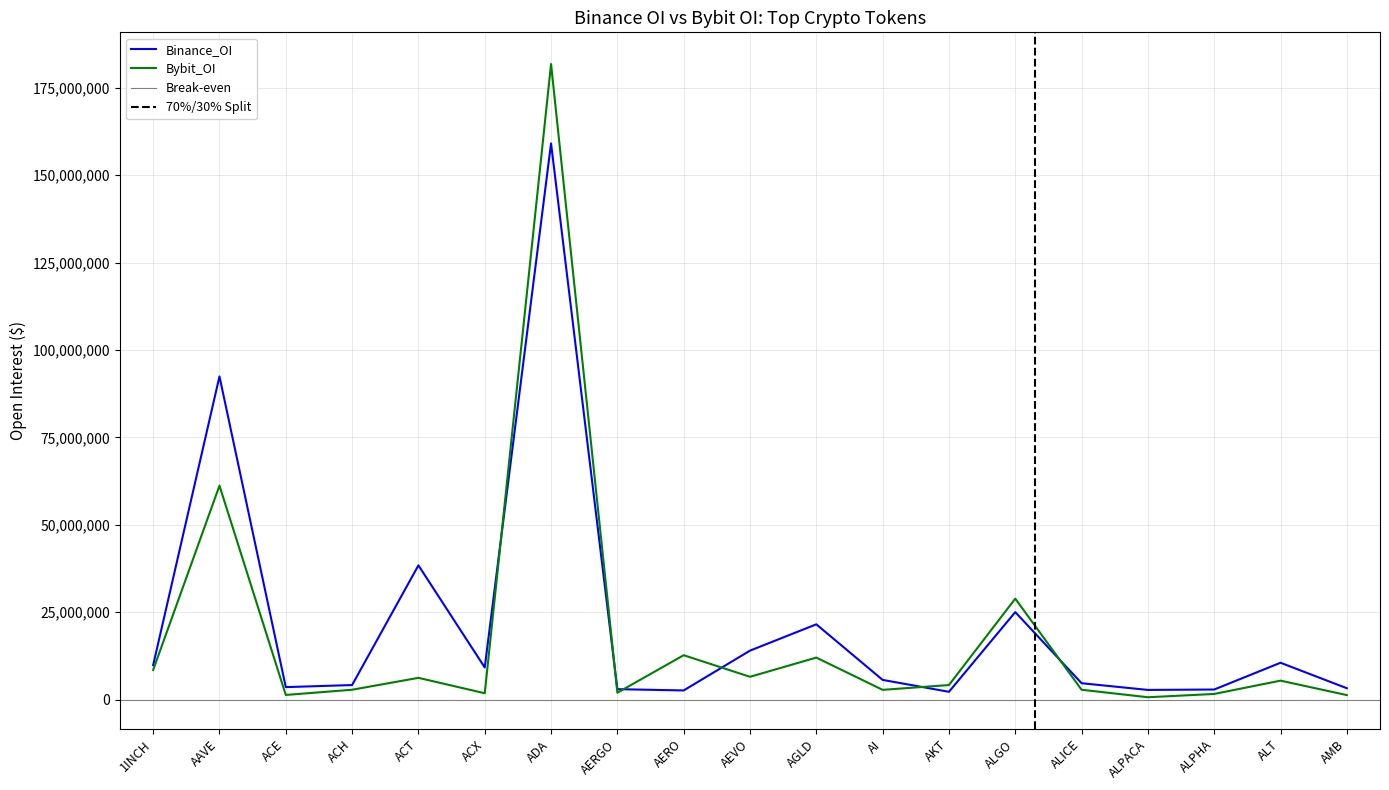

True or false: Bybit_OI has a value of 5321670 at 1INCH.

False